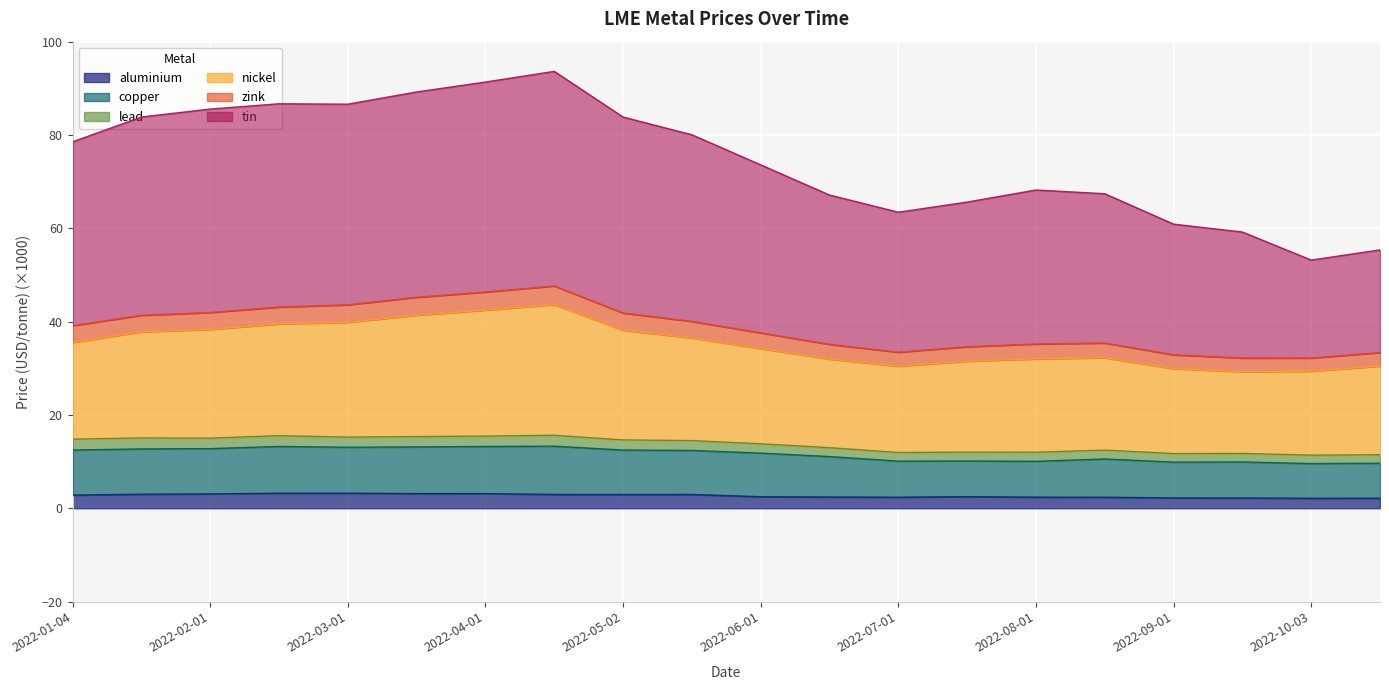

What is the highest value of the aluminium series?

3.2